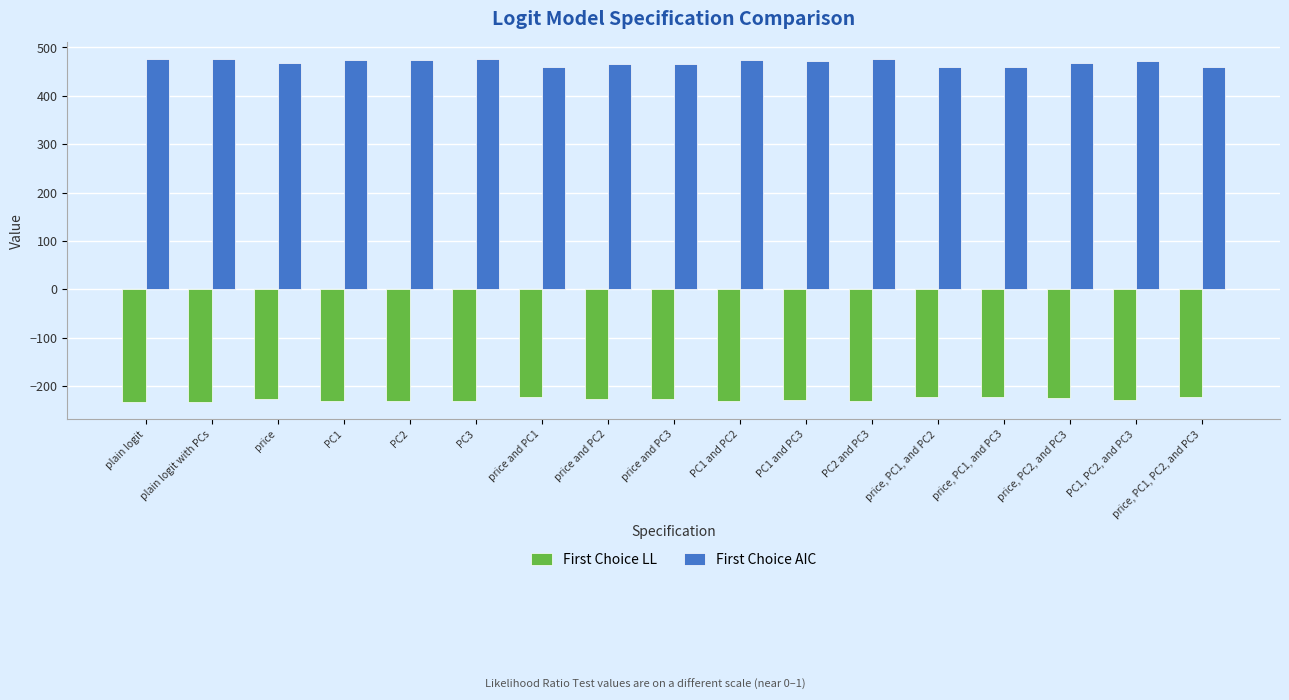

What is the lowest value of the First Choice AIC series?

459.4